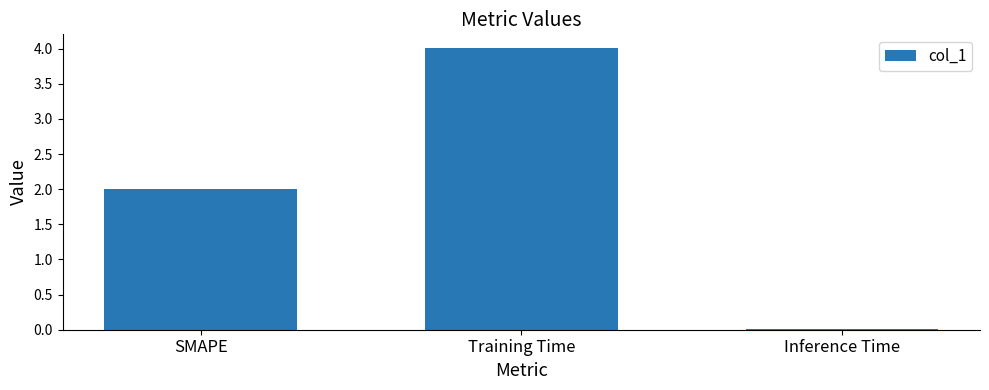

Is it true that the value at SMAPE is 2.0?

True